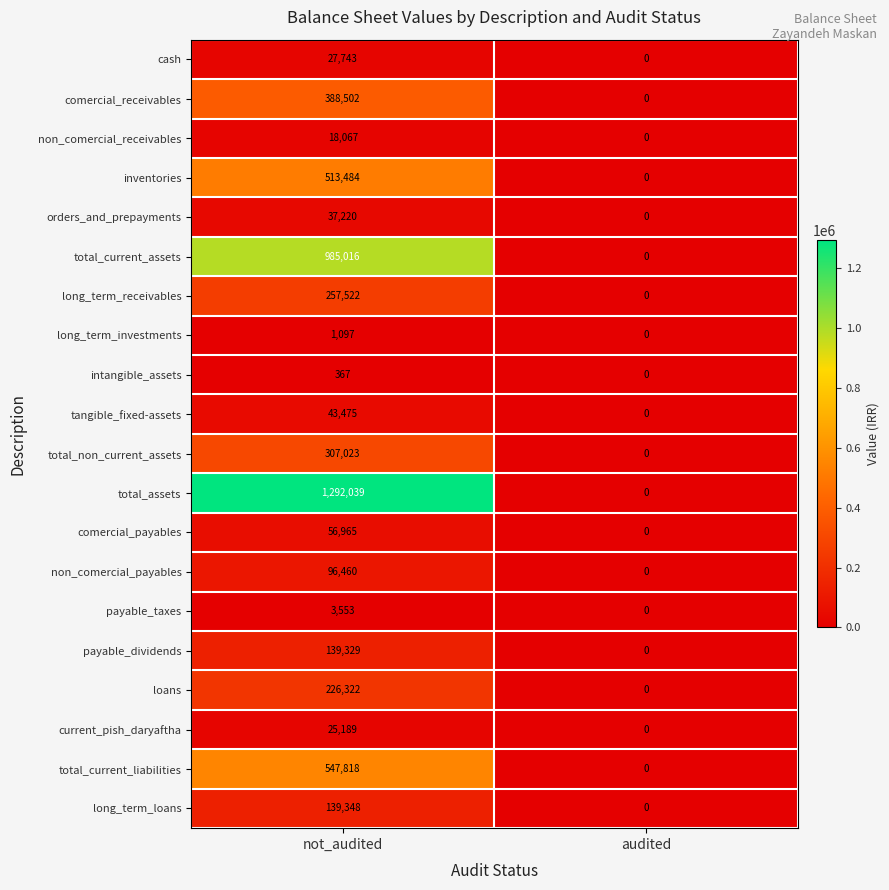

What is the difference between the maximum and minimum values in the long_term_loans series?

139348